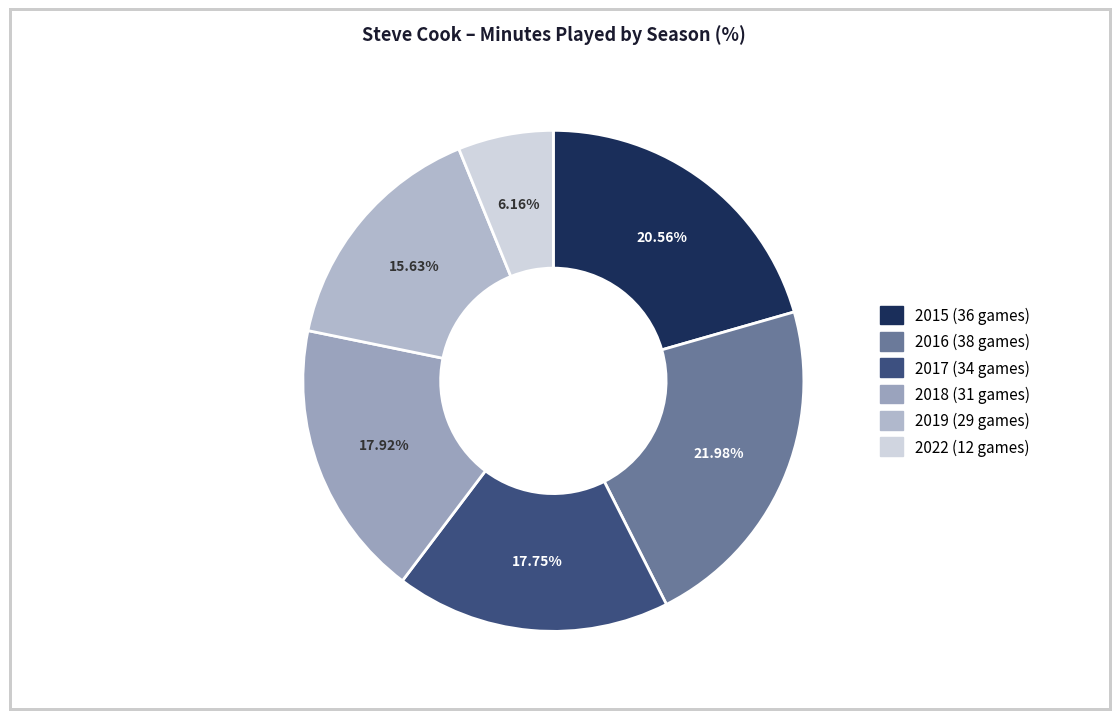

To the nearest percent, what percentage of the pie is 2015 (36 games)?

21%